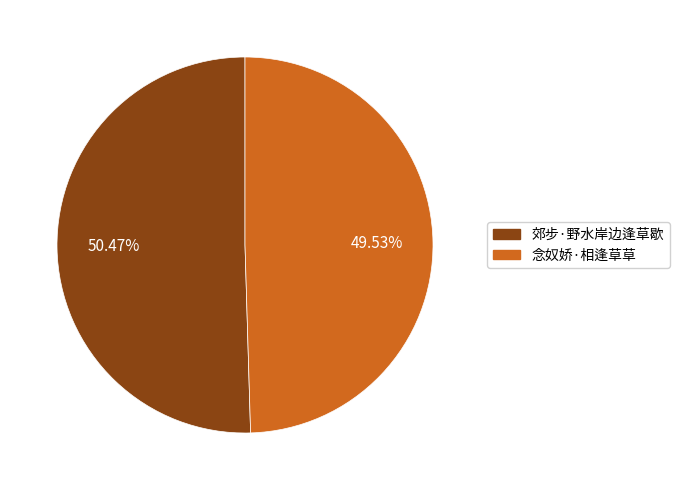

To the nearest percent, what is the difference between the 念奴娇·相逢草草 and 郊步·野水岸边逢草歇 slice percentages?

1%